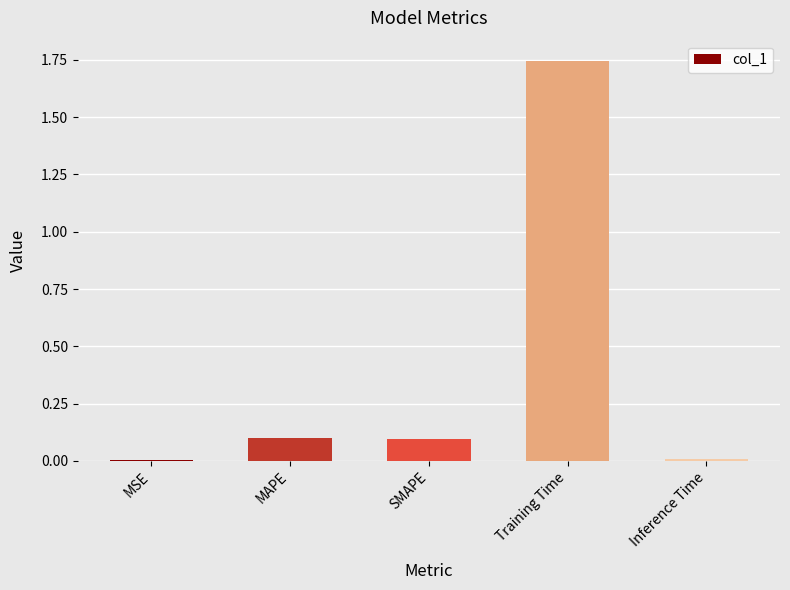

What is the sum of the values at SMAPE and Training Time?

1.8